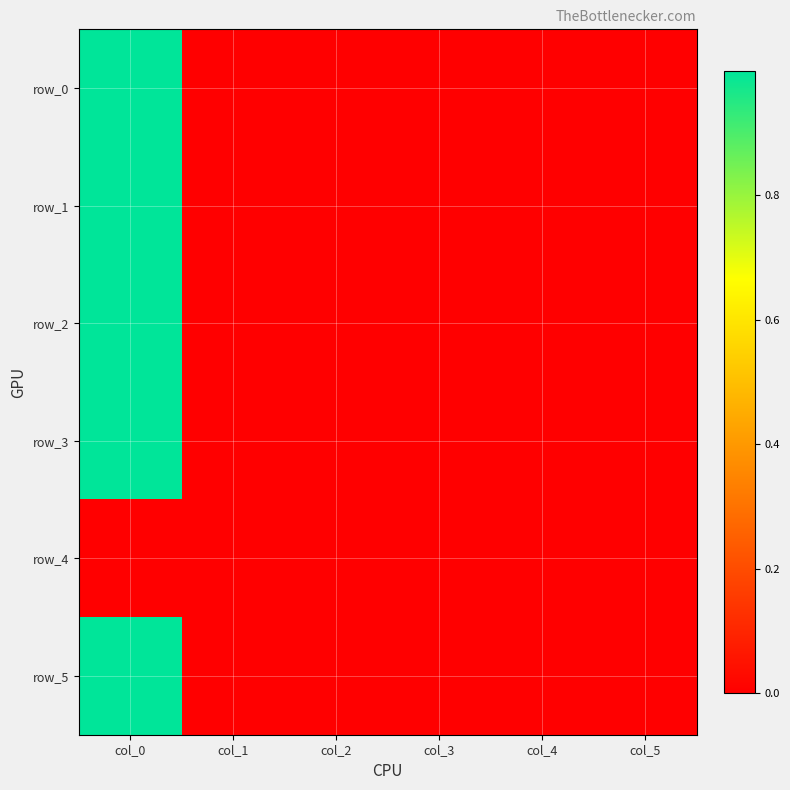

The row_3 series shows 0.0 at col_1. True or false?

True